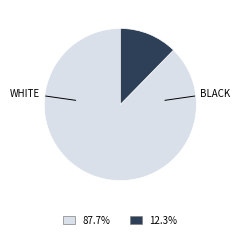

Does any single category account for the majority?

Yes